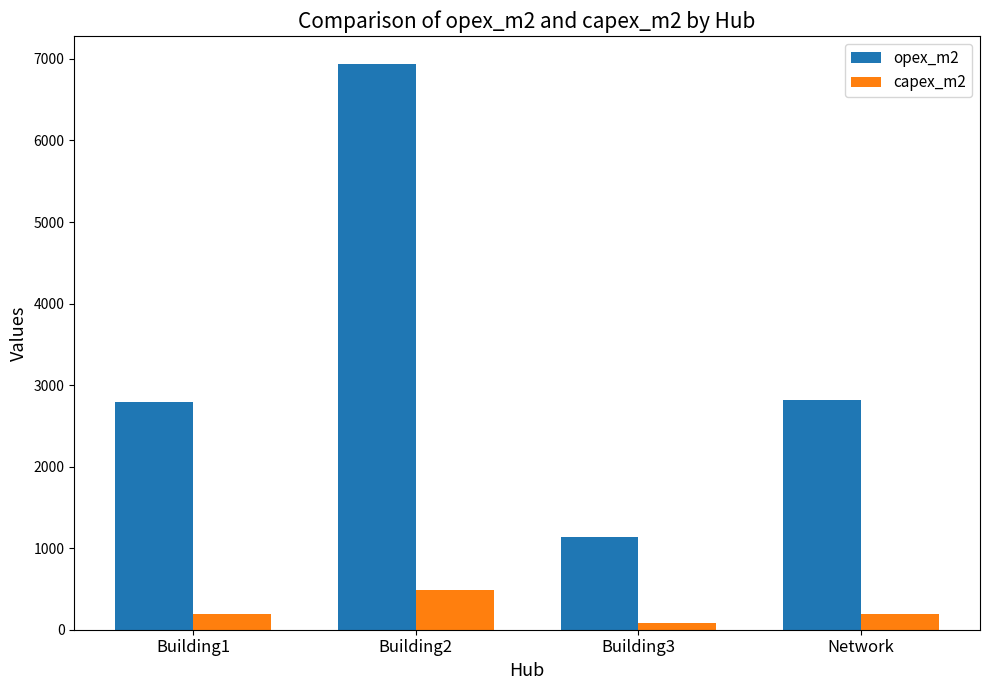

What value does the capex_m2 series have at Network?

195.4